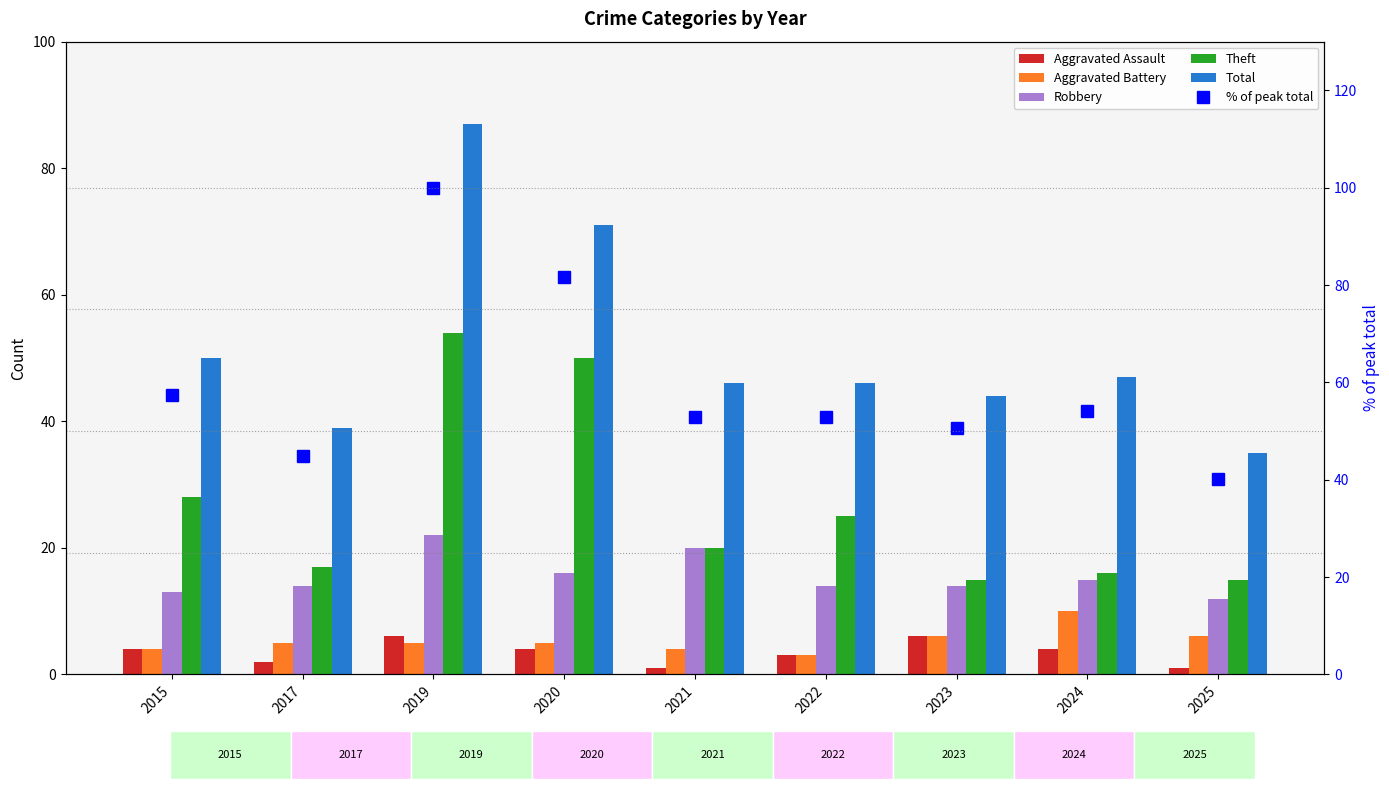

True or false: Robbery has a value of 8.5 at 2024.

False